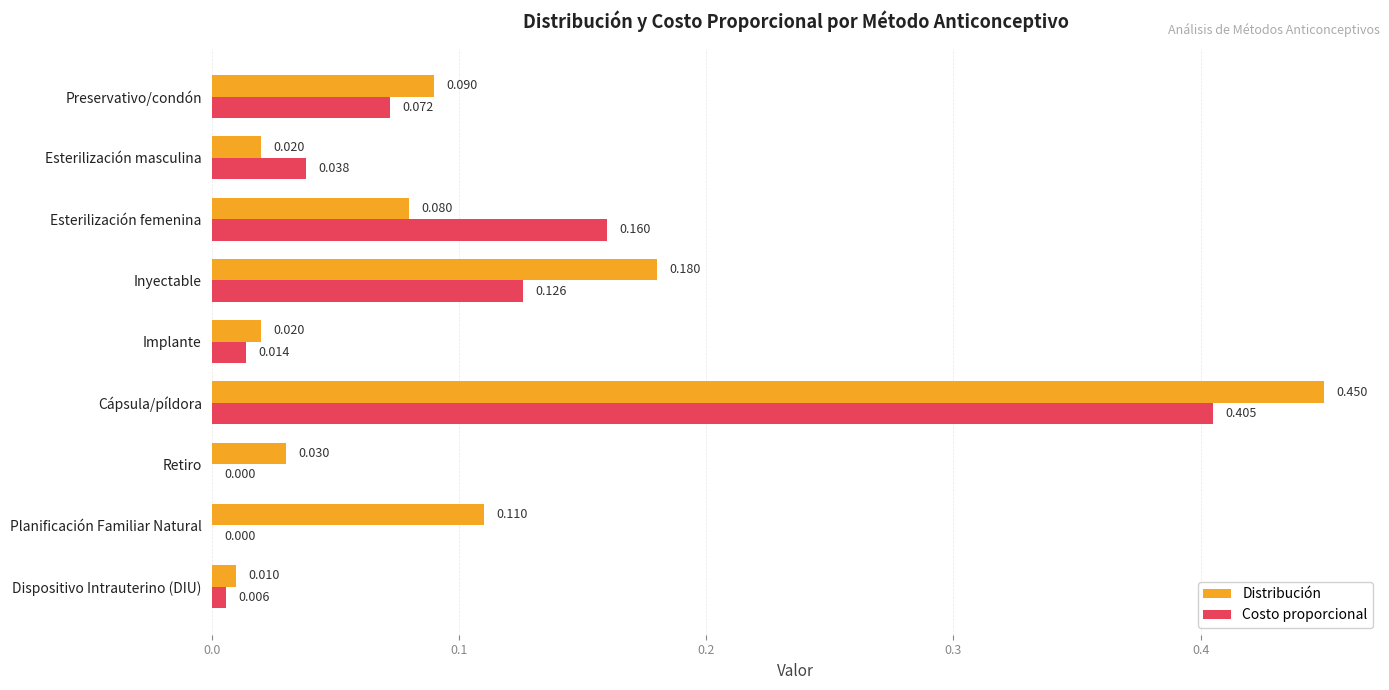

At which label is Distribución closest to 0?

Dispositivo Intrauterino (DIU)